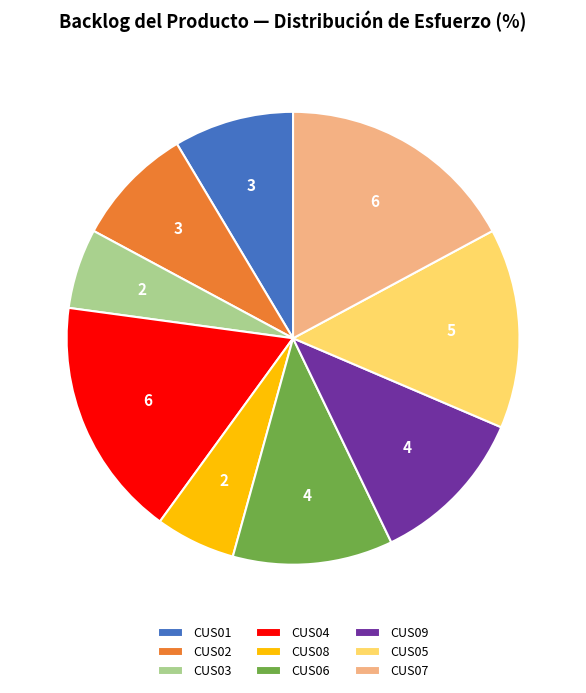

The CUS09 slice represents 11% of the pie. True or false?

True